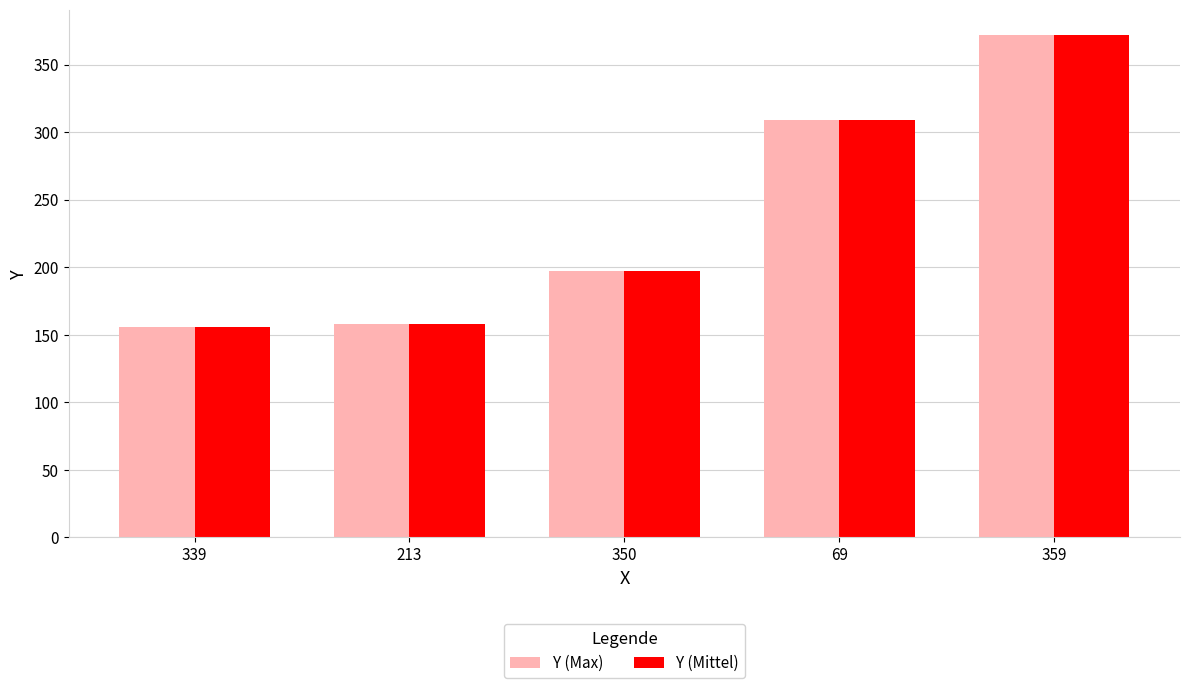

Reading left to right, list all the values displayed in this chart.

Y (Max): 156	158	197	309	372
Y (Mittel): 156	158	197	309	372